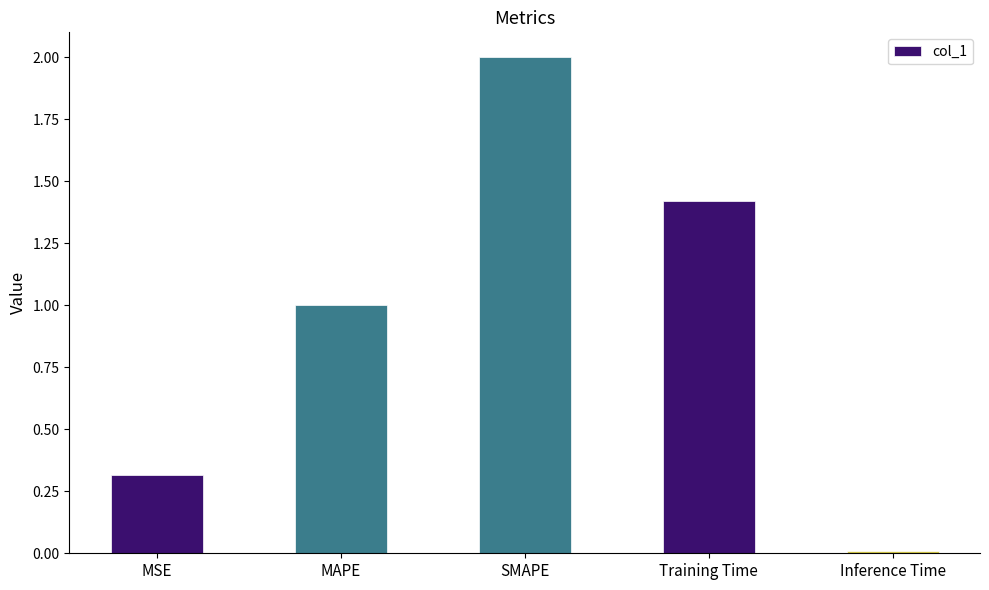

What is the change in value from MAPE to Inference Time?

-1.0